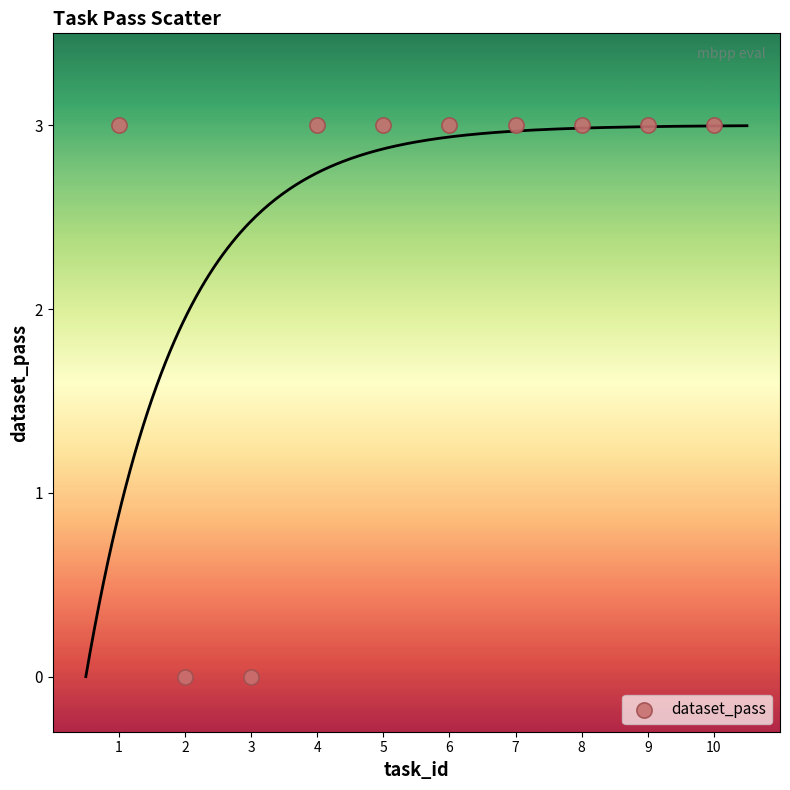

What is the range of X values (max minus min)?

9